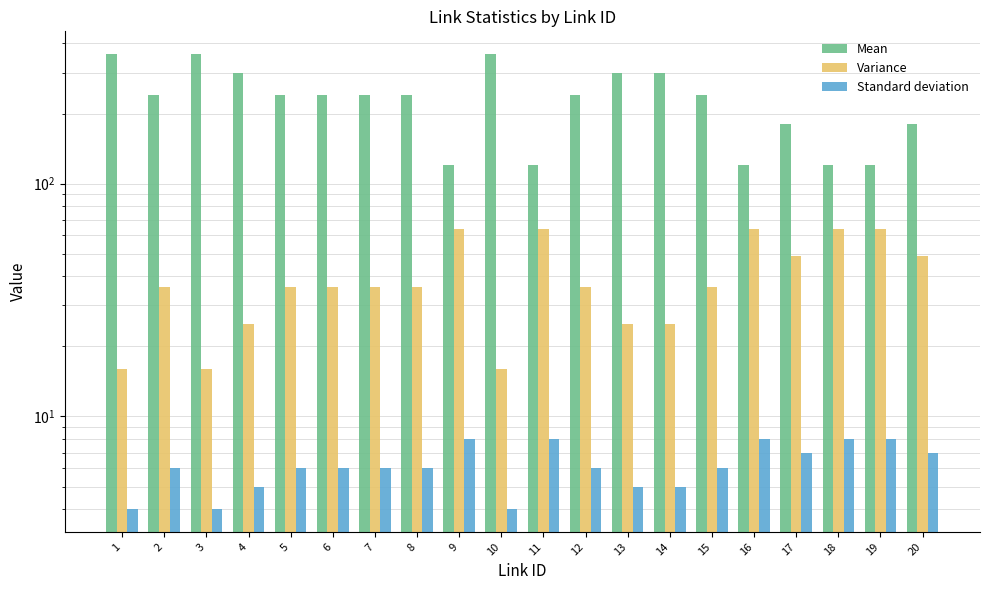

Rank the series by their maximum value, from highest to lowest.

Mean, Variance, Standard deviation